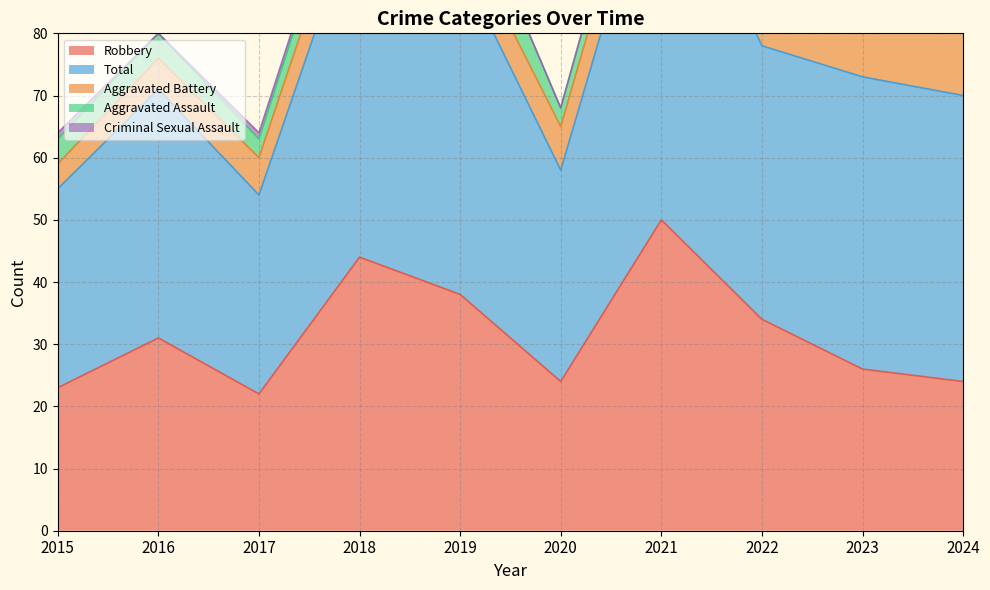

What is the sum of all Aggravated Assault values?

52